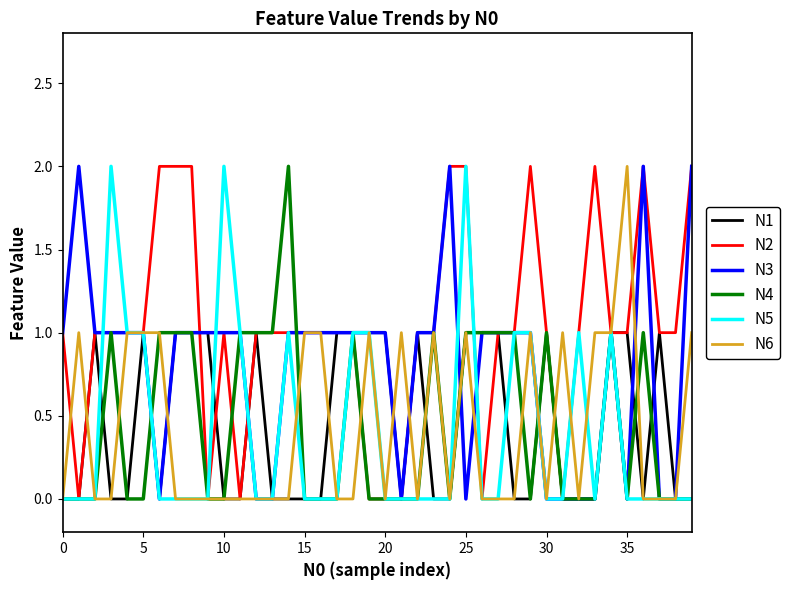

Does the chart display data point markers on the line(s)?

No